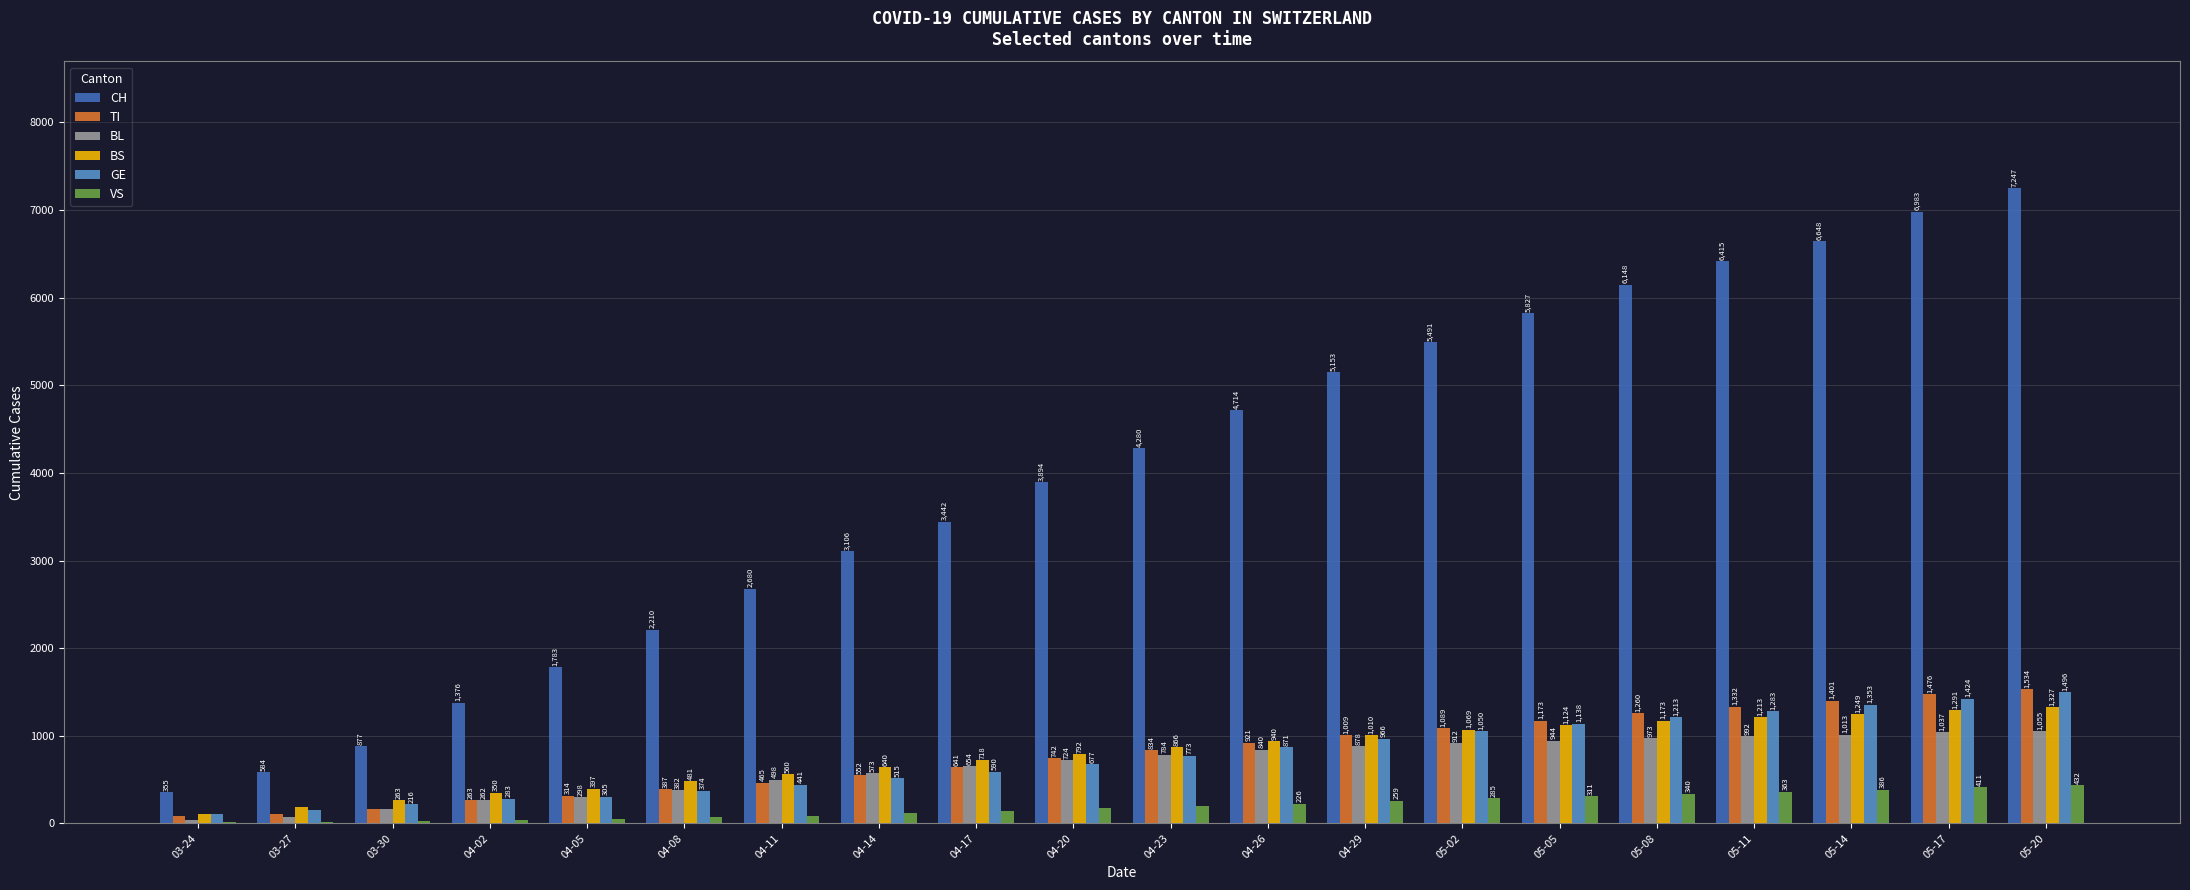

The value of BS at 04-23 is 181. True or false?

False